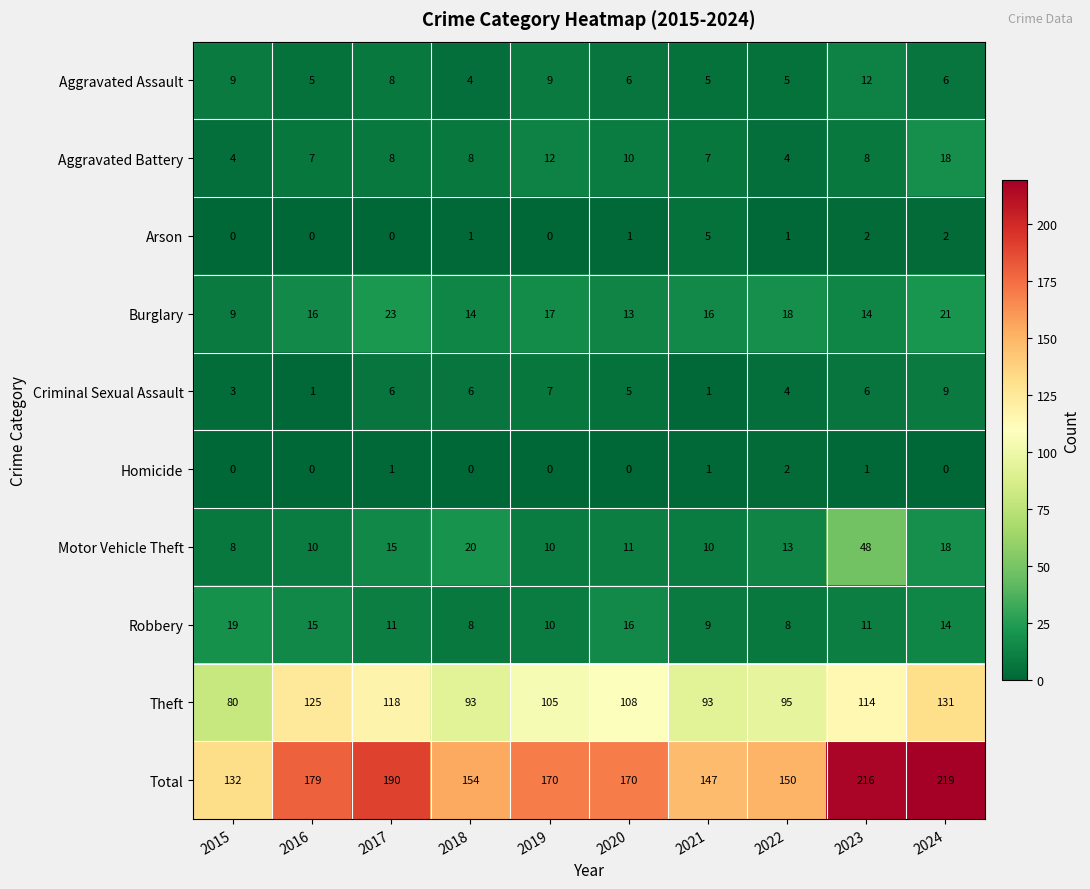

What is the greatest value displayed?

219